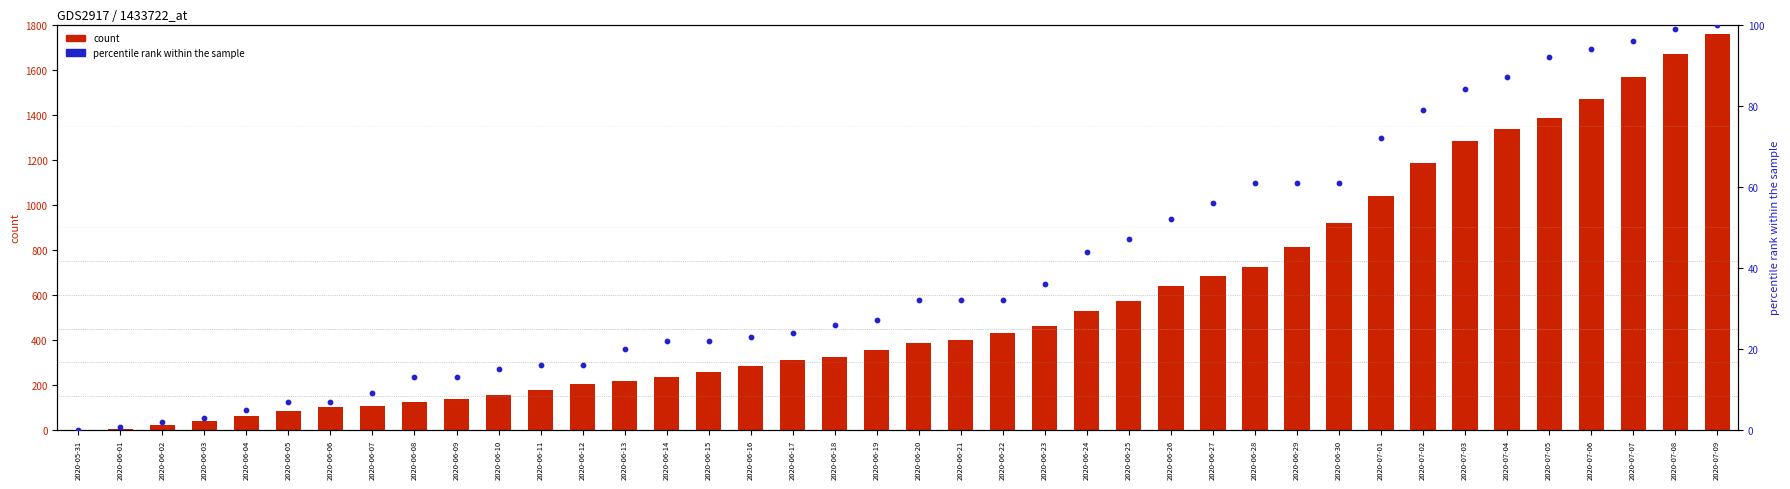

At how many categories does at least one series exceed 1530?

3